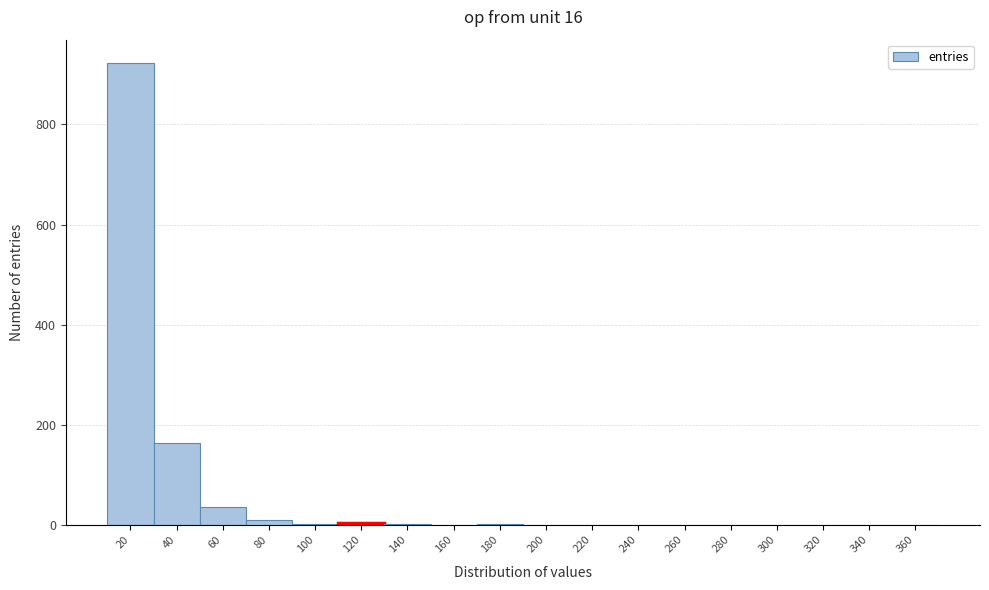

Where is the data nearest to the value 461?

40